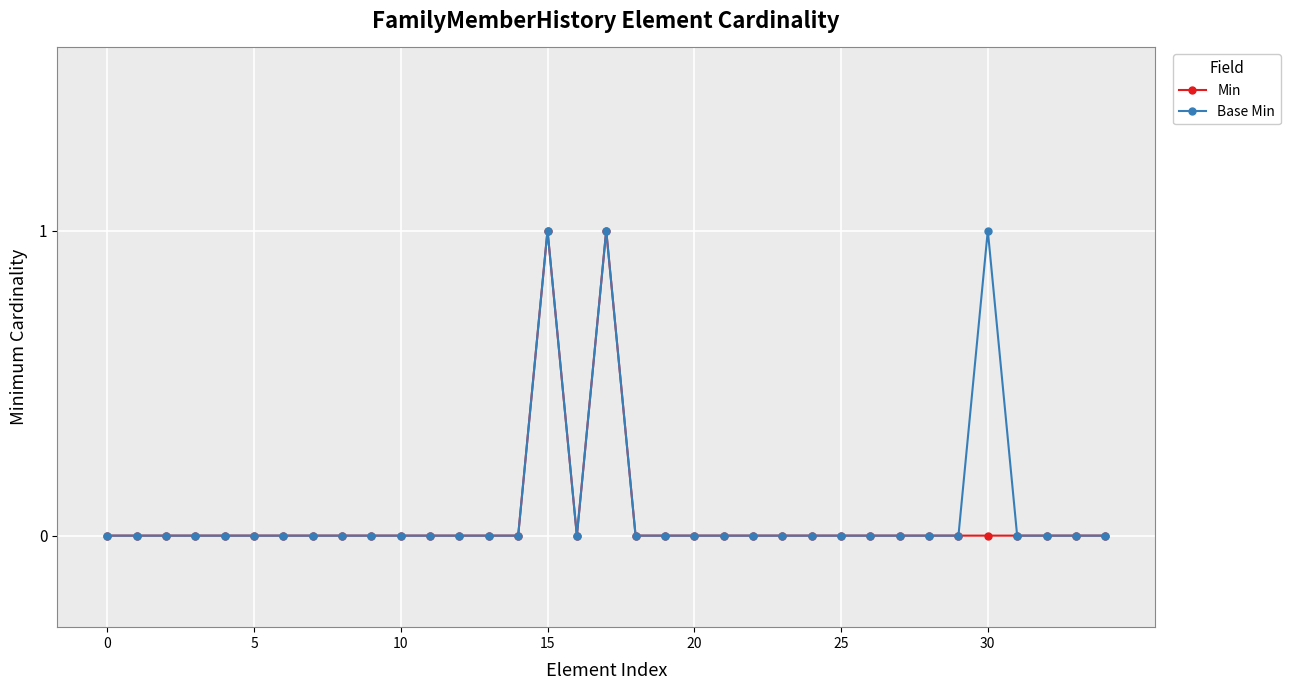

Which series has the largest range (max minus min)?

Min